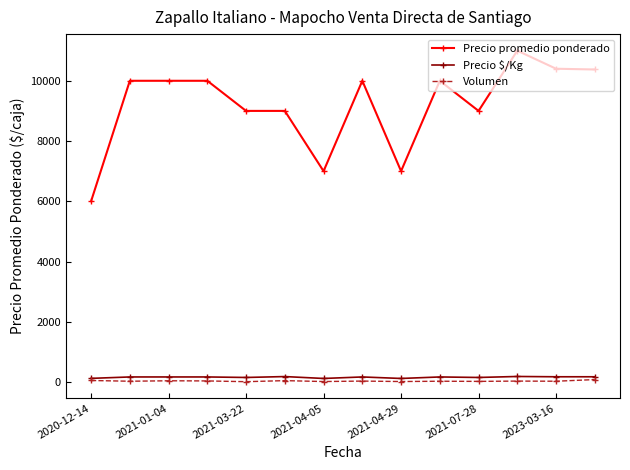

True or false: Volumen and Precio promedio ponderado cross at least once.

False